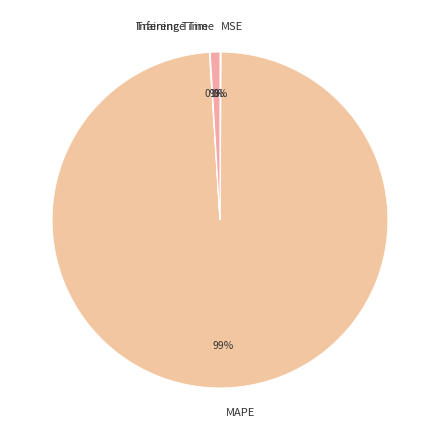

What is the largest slice in the pie chart?

MAPE